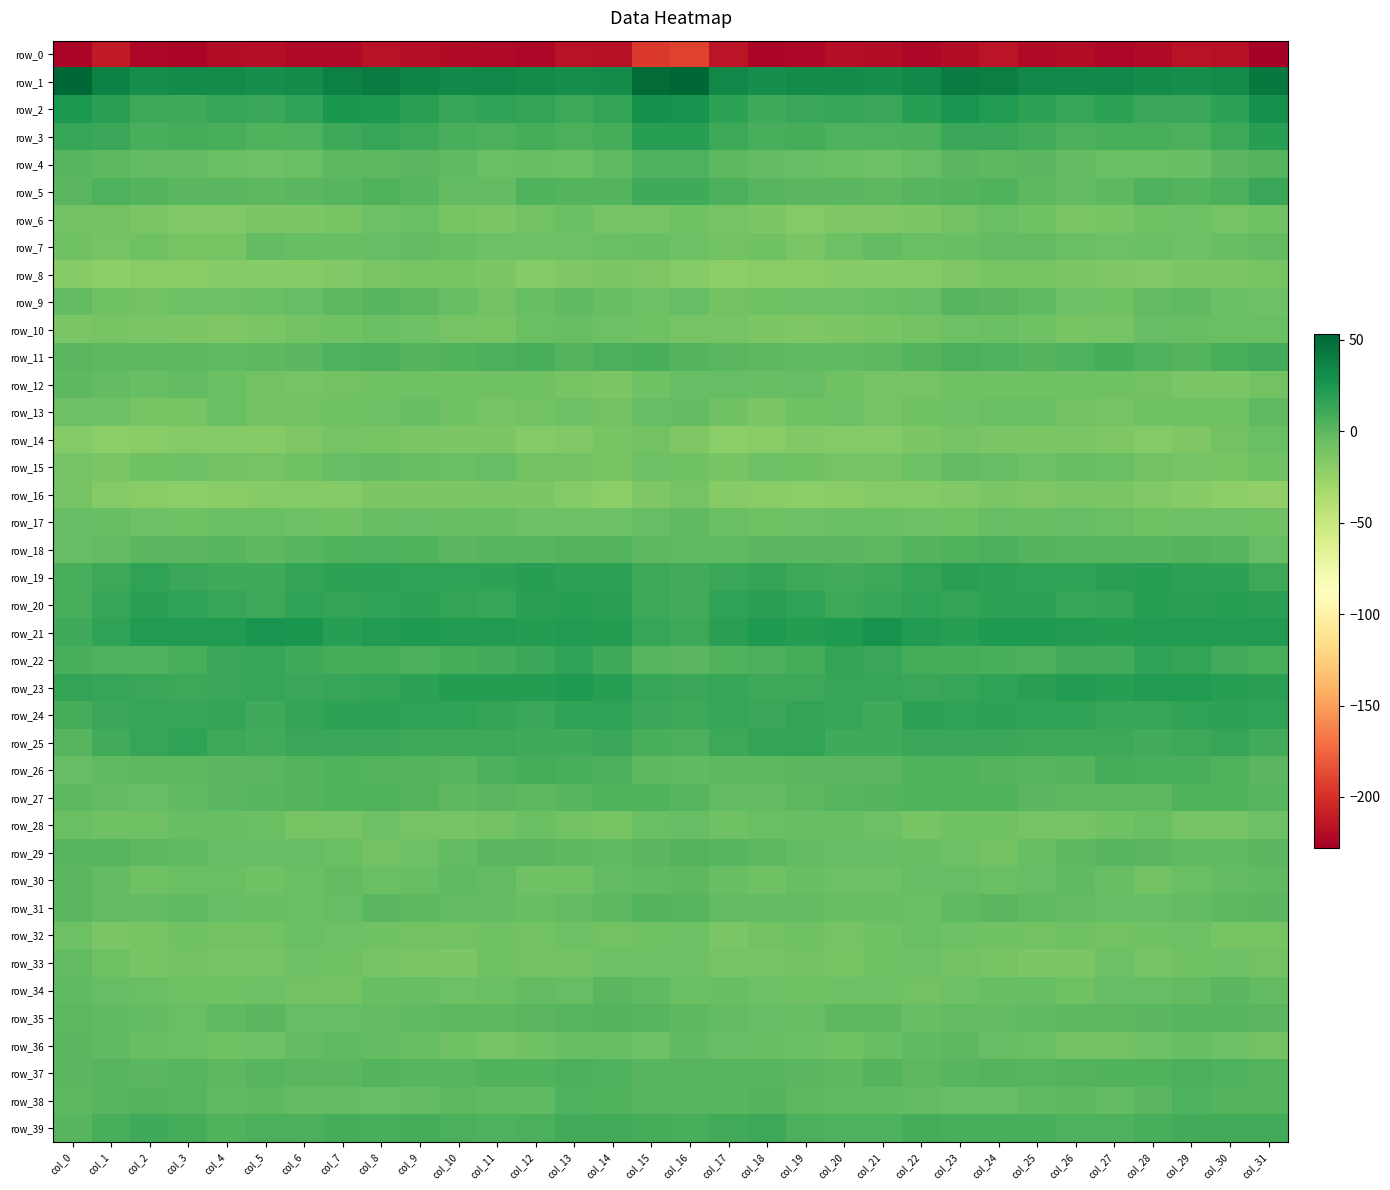

The value of row_0 at col_21 is -319.8. True or false?

False